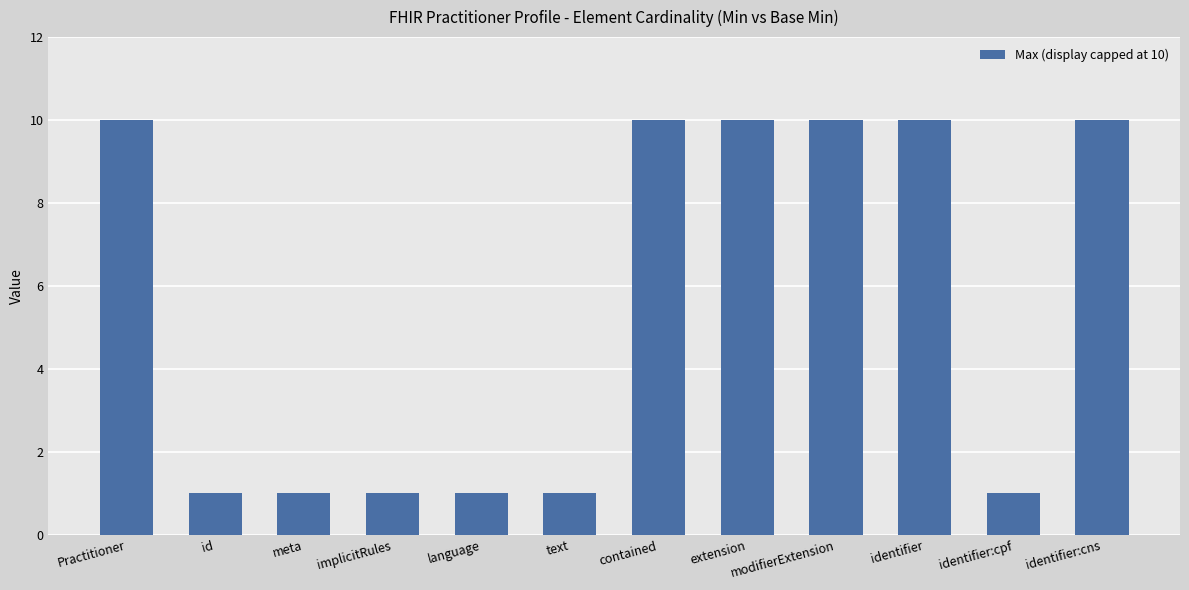

What is the smallest value displayed?

1